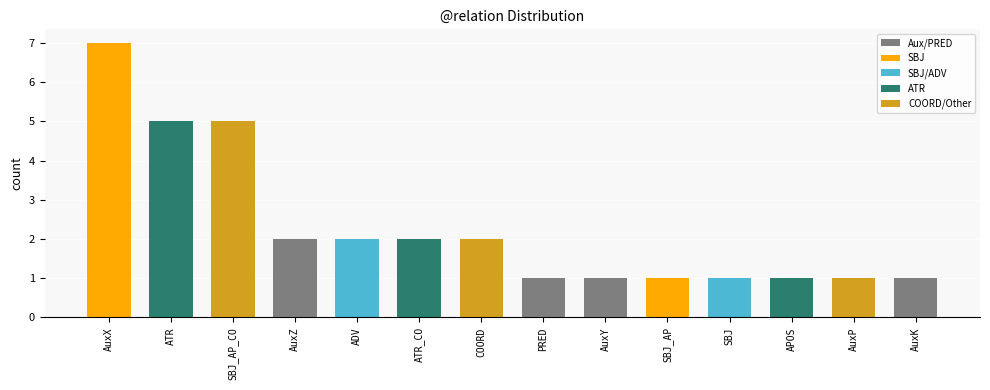

Approximately how many times larger is the value at SBJ_AP_CO compared to APOS?

5.0